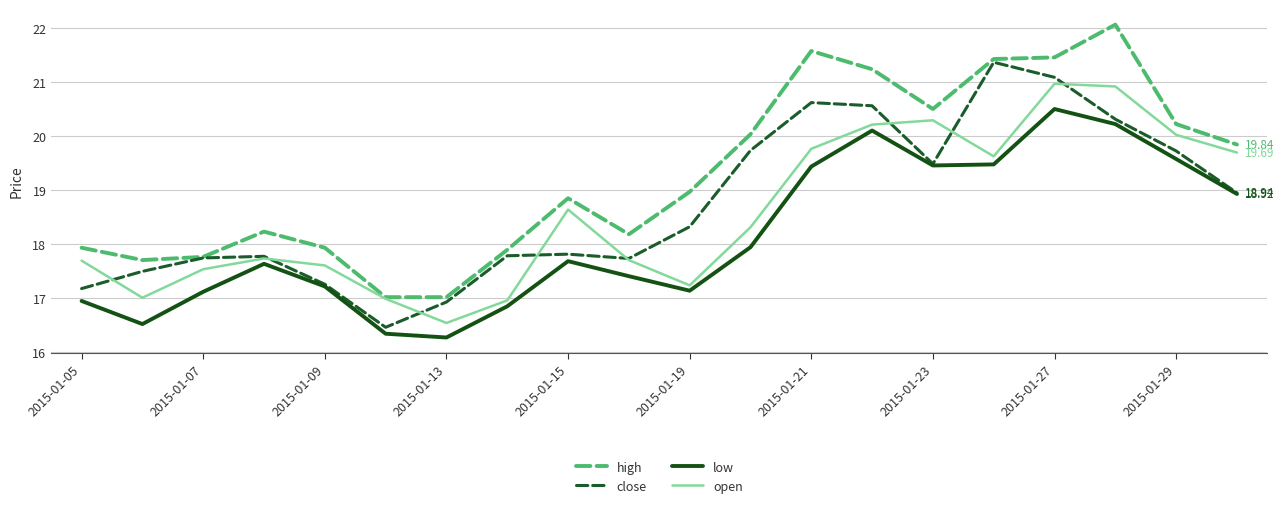

True or false: low and high cross at least once.

False